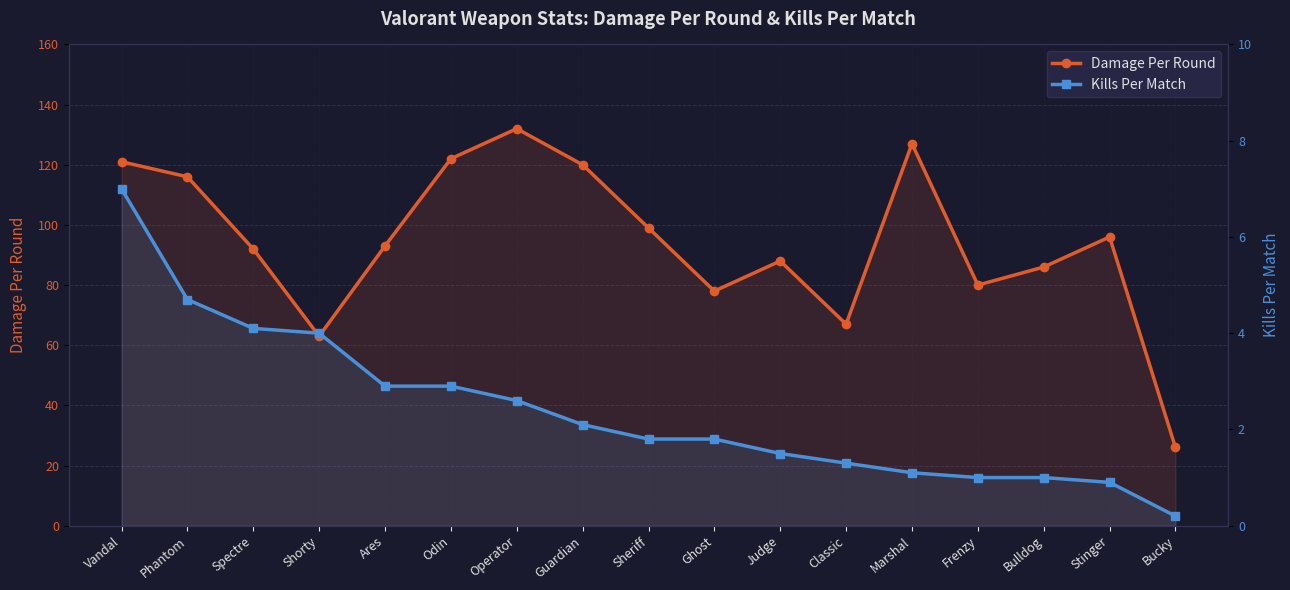

Which series has the largest range (max minus min)?

Damage Per Round